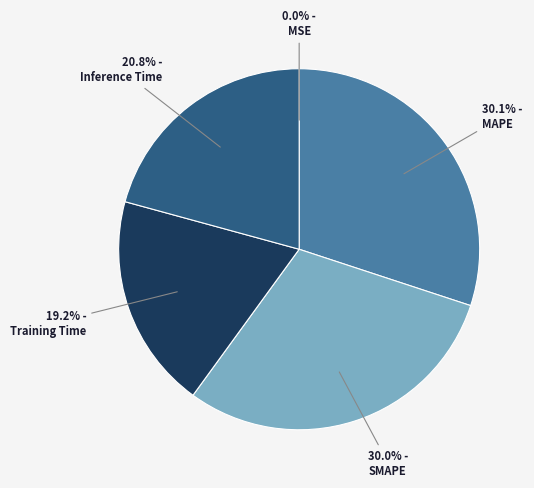

What is the total percentage of Inference Time and Training Time?

40.0%